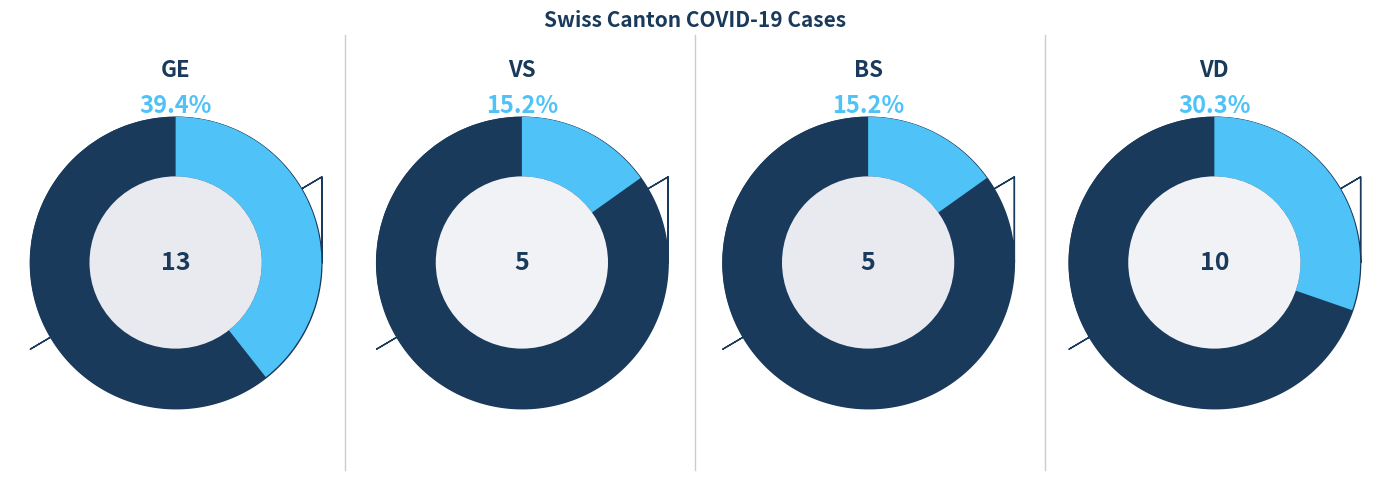

Between VS and GE, which is larger?

GE